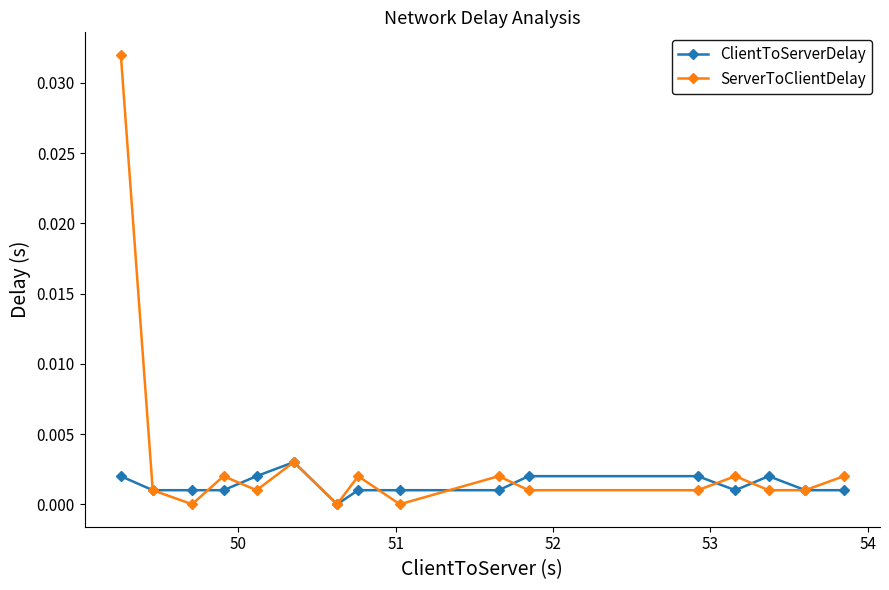

Rank the series by their maximum value, from lowest to highest.

ClientToServerDelay, ServerToClientDelay